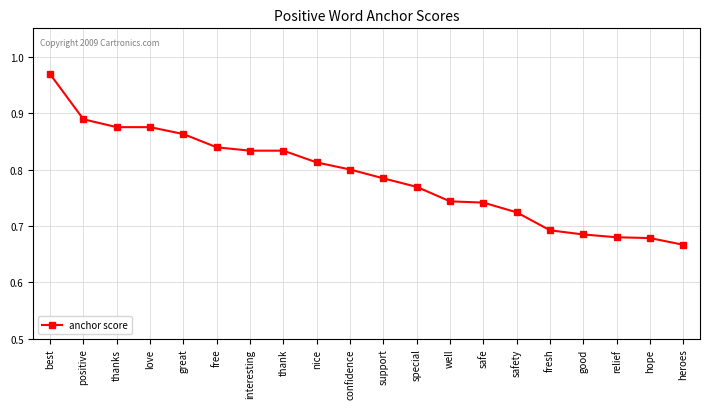

What is the label of the 9th point from the left?

nice